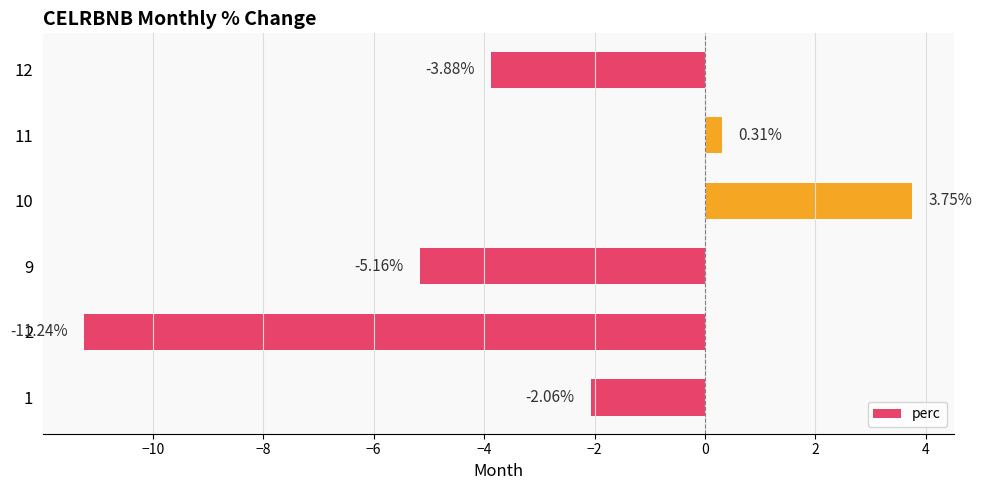

What is the difference between the maximum and second lowest values?

8.9